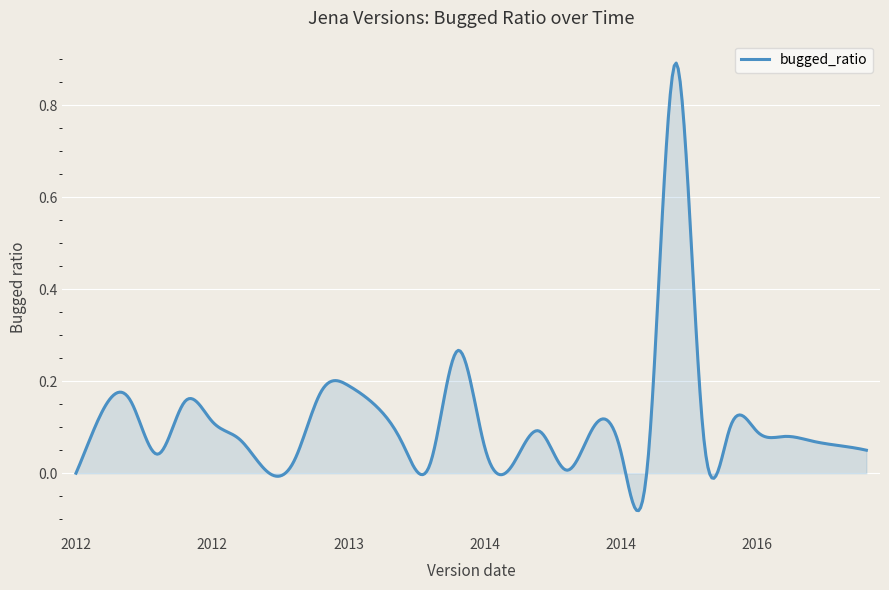

How many lines are shown in the chart?

1